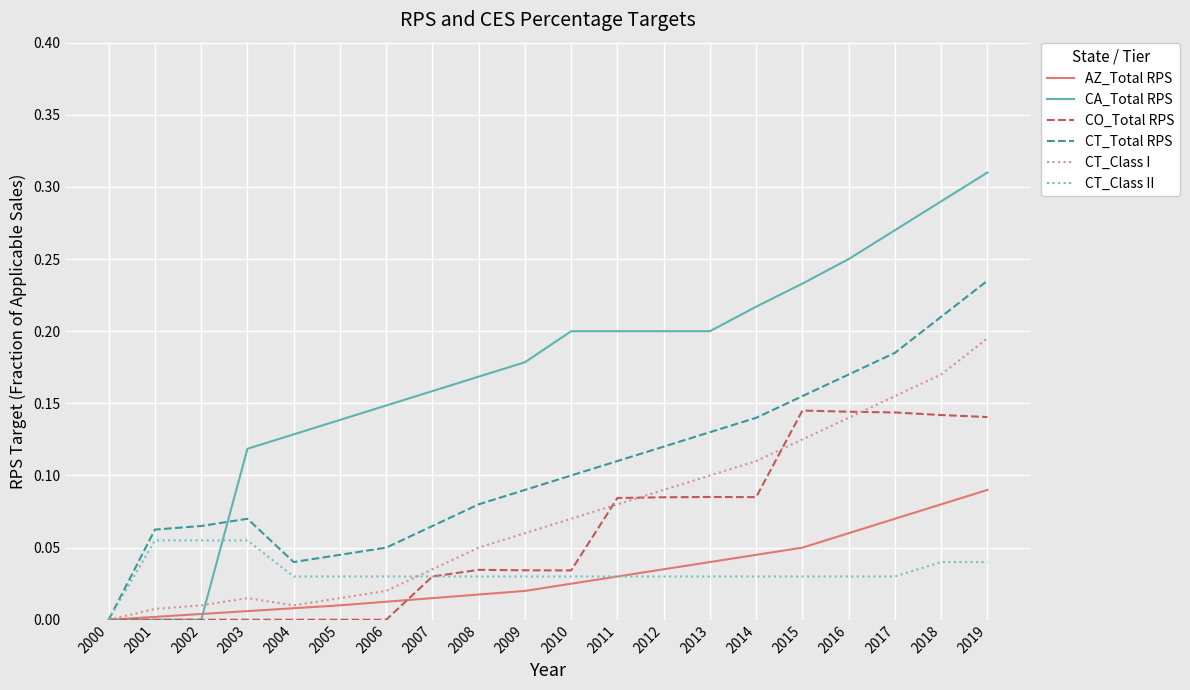

Is the value of CT_Class II at 2001 greater than the value of CA_Total RPS at 2008?

No